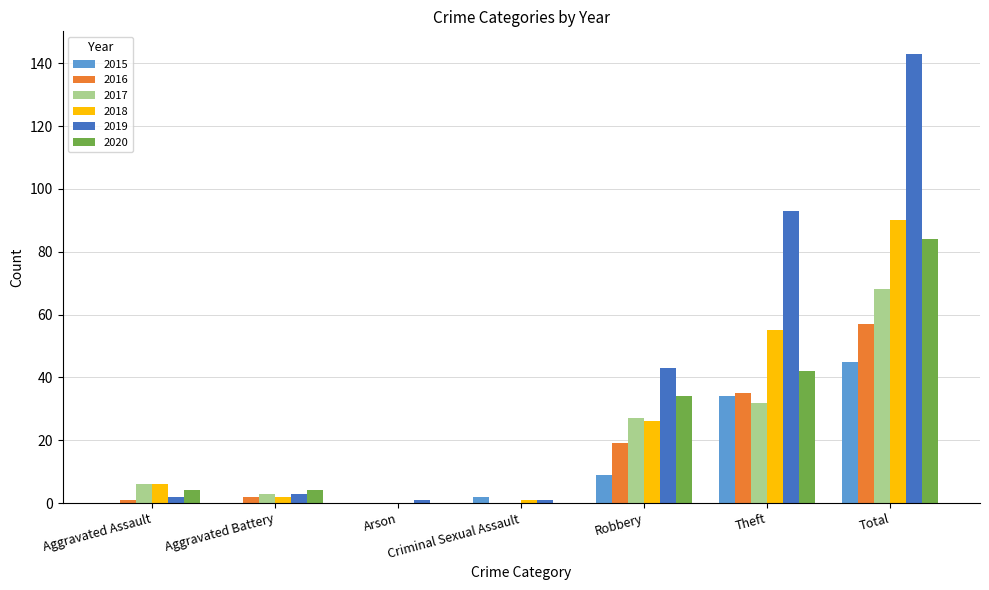

What is the sum of all 2020 values?

168